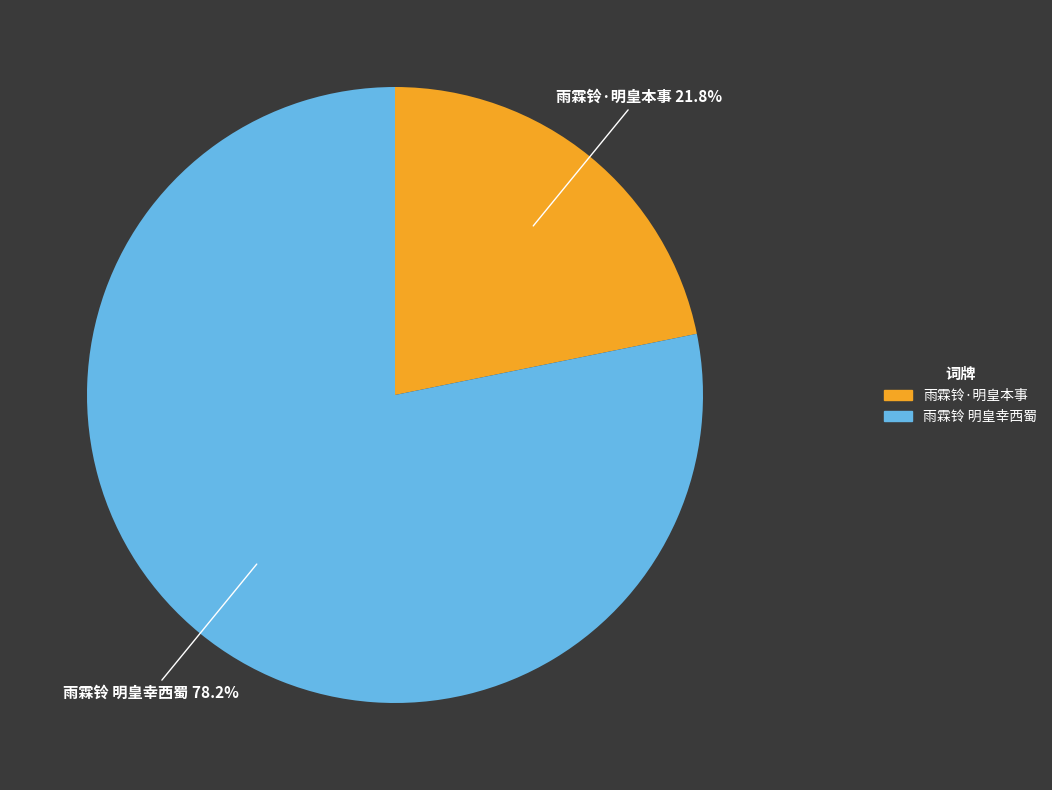

Which category has the smallest portion of the pie?

雨霖铃·明皇本事